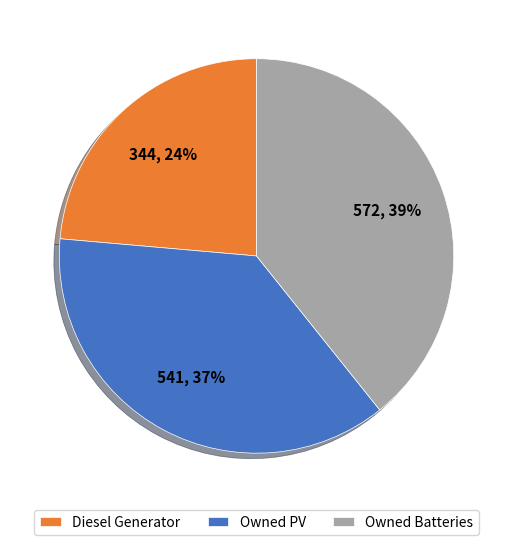

To the nearest percent, what is the average slice percentage?

33%